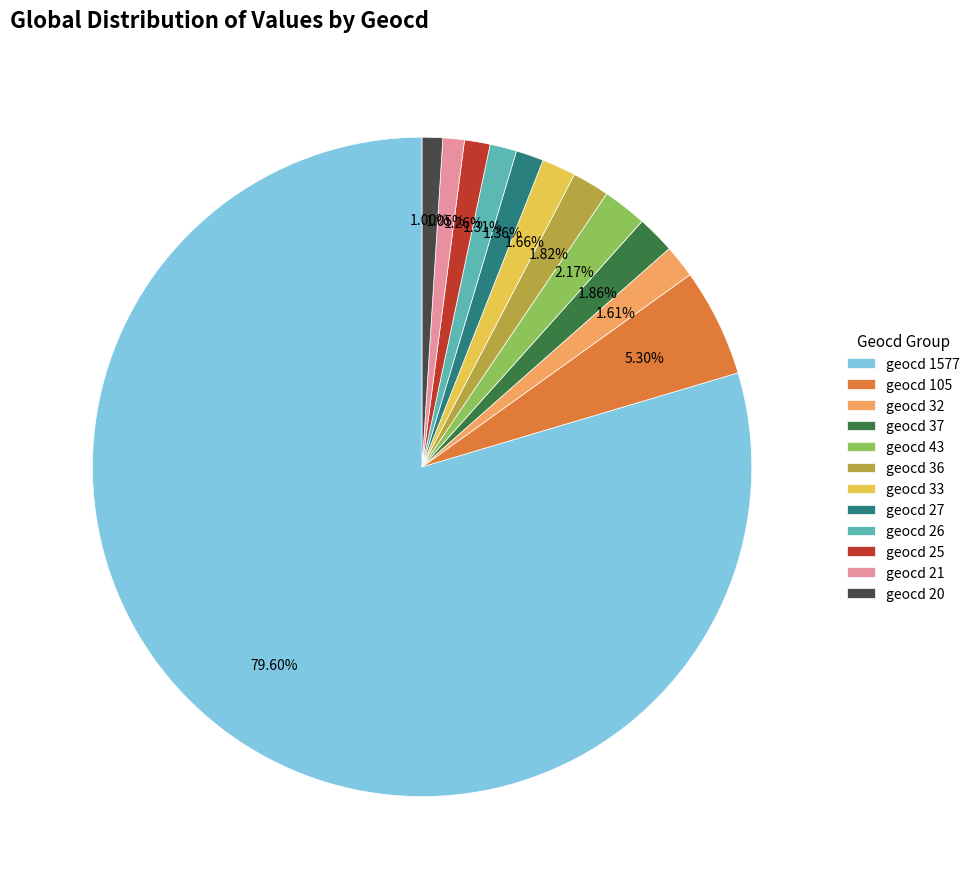

To the nearest percent, what is the difference between the largest and smallest slice percentages?

79%